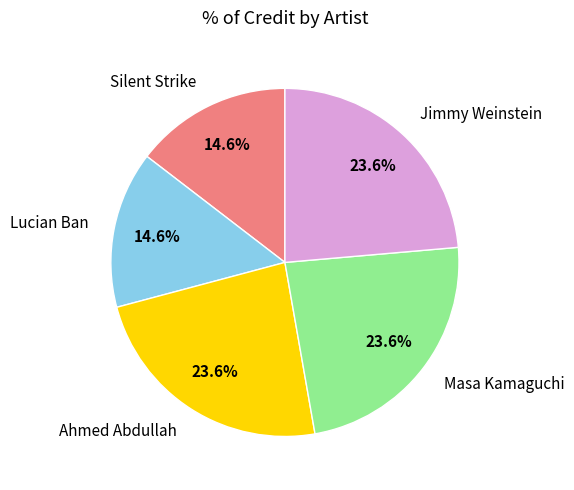

Does any single category account for the majority?

No